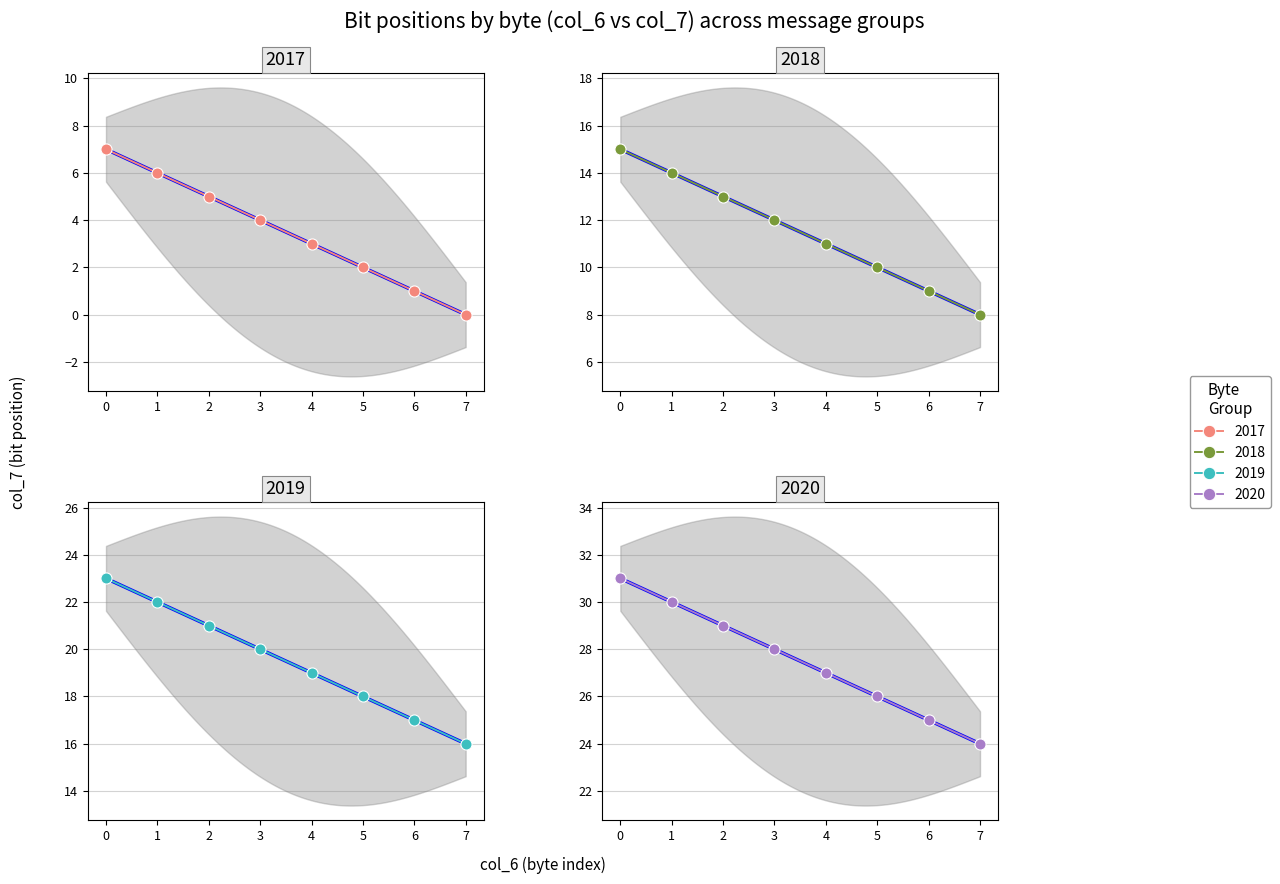

How many lines are shown in the chart?

4